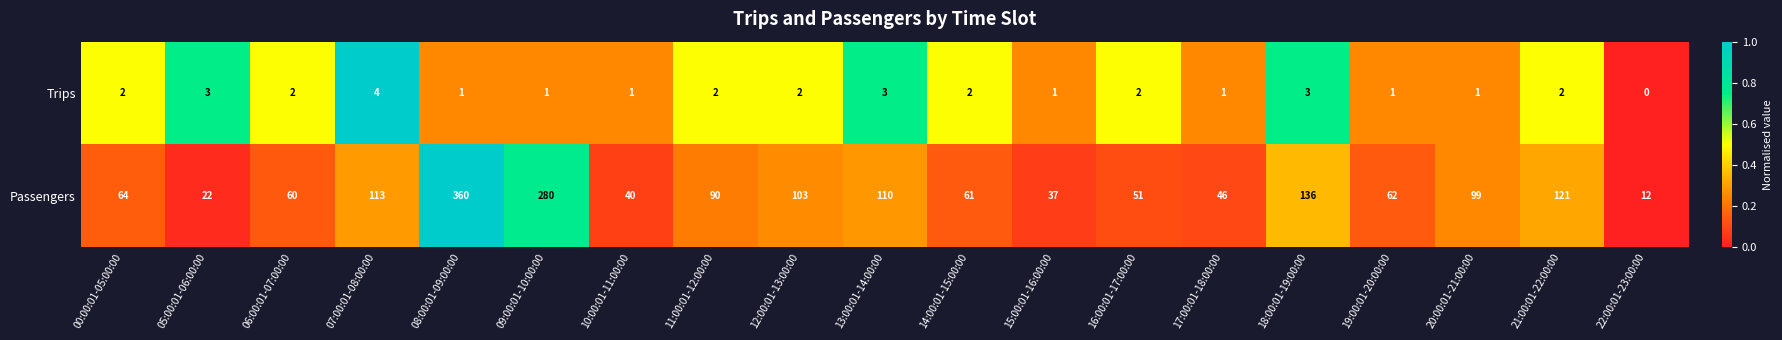

What is the sum of the Trips values at 07:00:01-08:00:00 and 10:00:01-11:00:00?

5